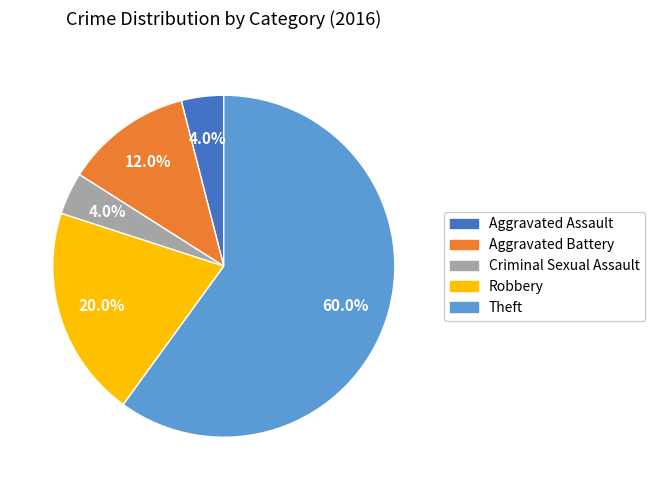

How many segments does this pie chart have?

5